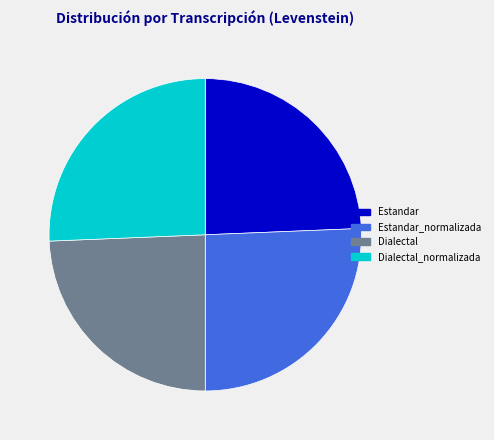

True or false: Dialectal_normalizada accounts for 31% of the total.

False